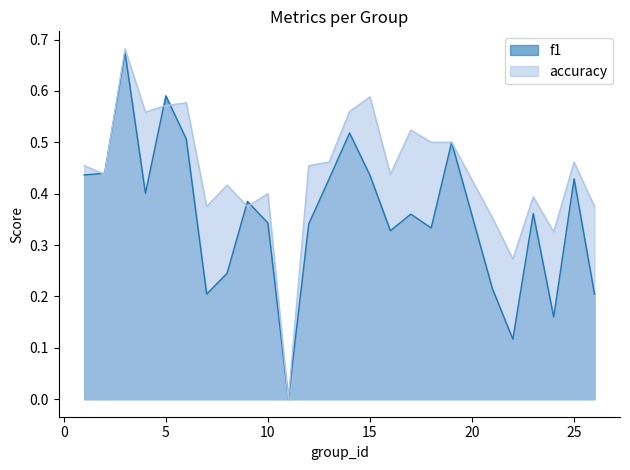

At which category does the chart reach its minimum across all series?

11